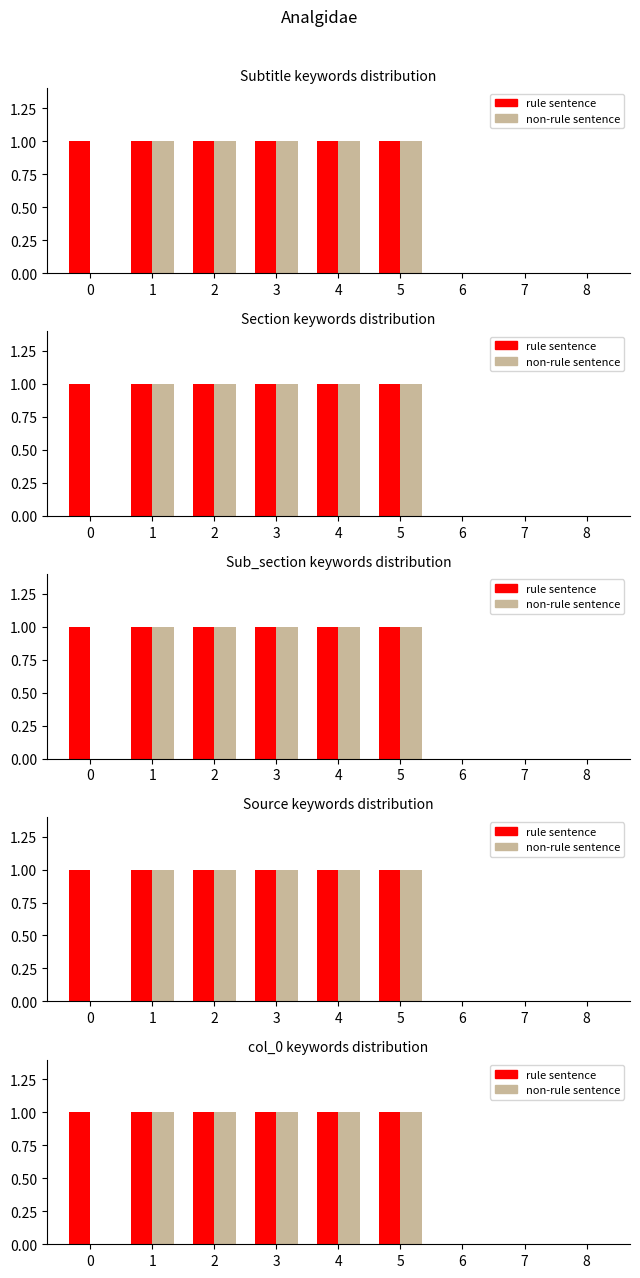

What is the sum of the rule sentence values at 2 and 5?

2